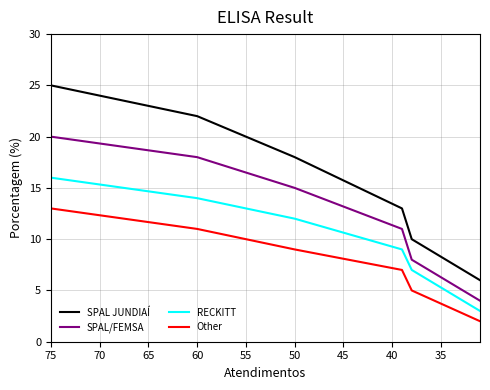

Which series has the largest range (max minus min)?

SPAL JUNDIAÍ